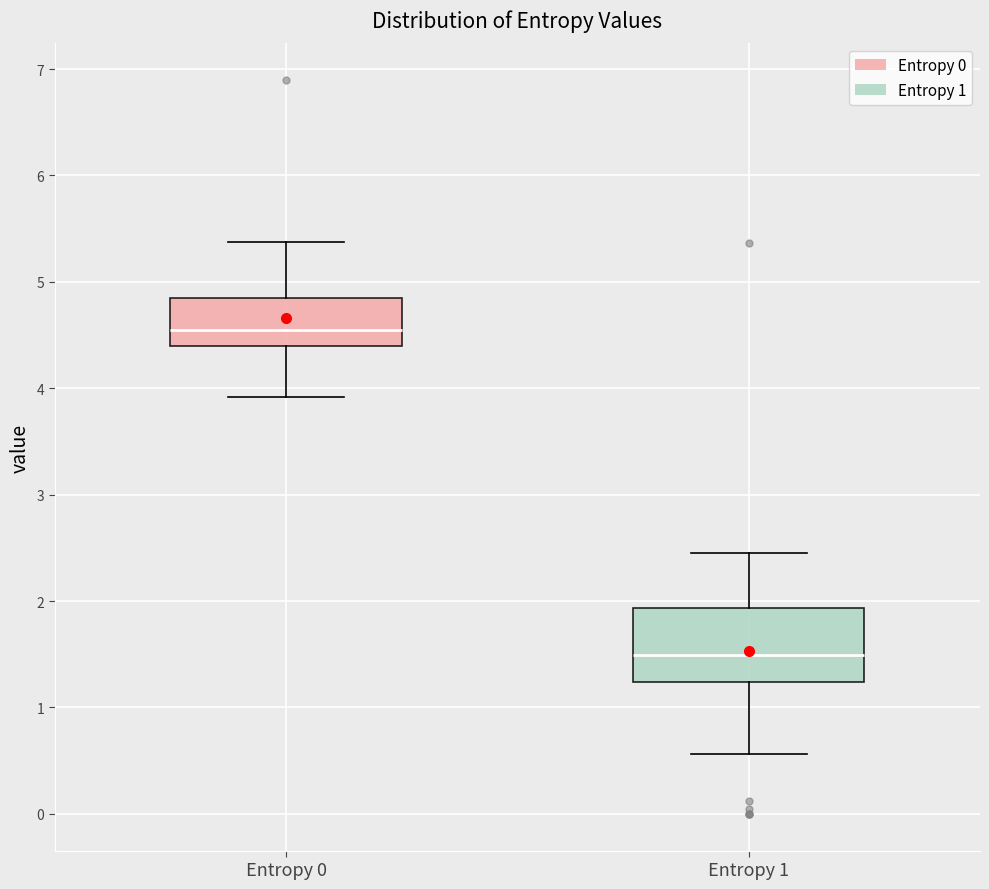

Reading left to right, read every box against the y-axis: the position of its median line, the range the box covers, and the ends of its whiskers. The values are not printed on the chart, so give them approximately, as read against the axis.

Entropy 0: median 4.5, box 4.4 to 4.8, whiskers 3.9 to 5.4
Entropy 1: median 1.5, box 1.2 to 1.9, whiskers 0.6 to 2.5